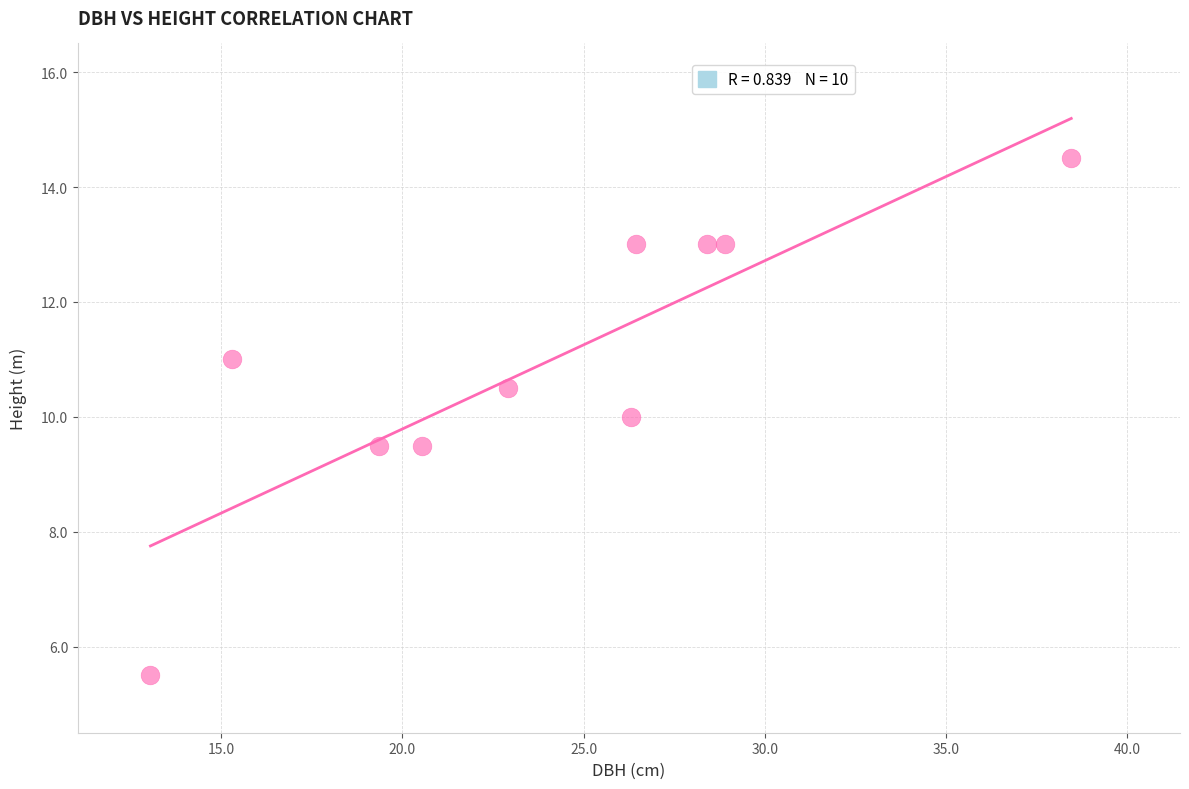

What is the range of Y values (max minus min)?

9.0